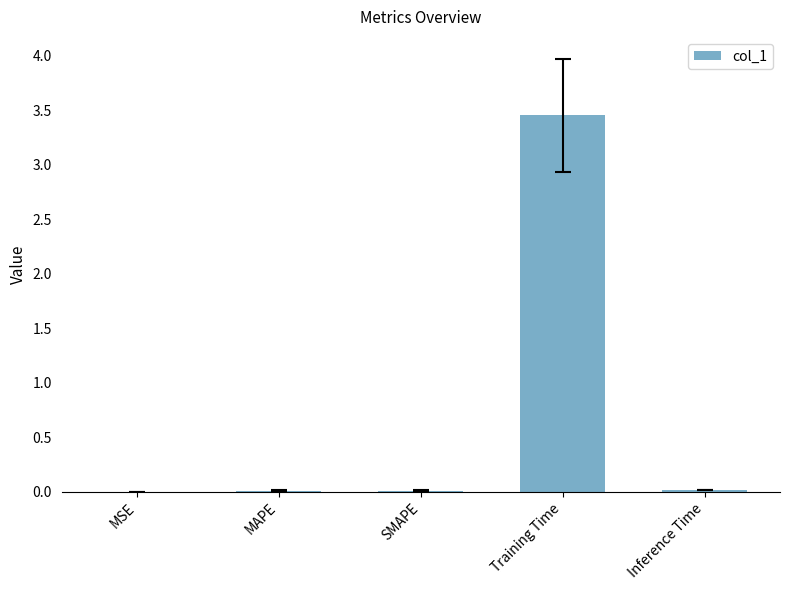

The chart shows a value of 0.0 at MSE. True or false?

True